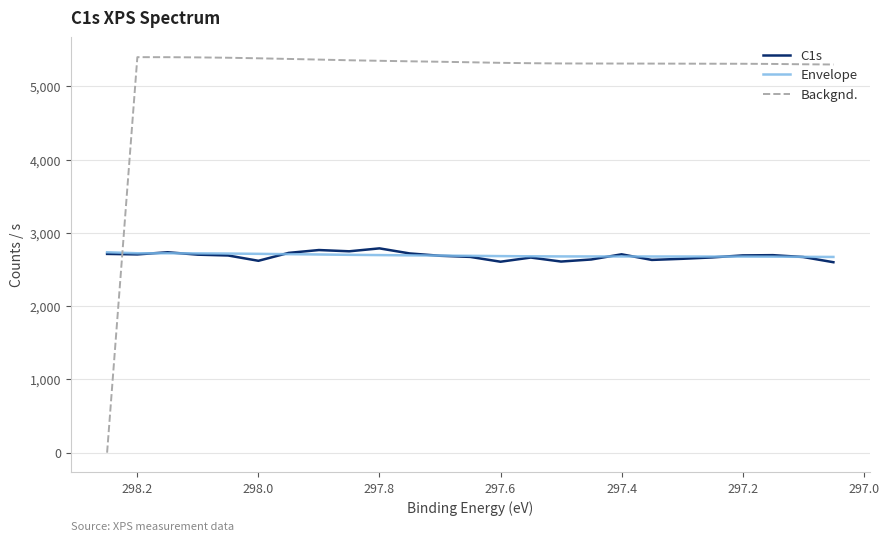

Is it true that C1s equals 553.3 at 11?

False